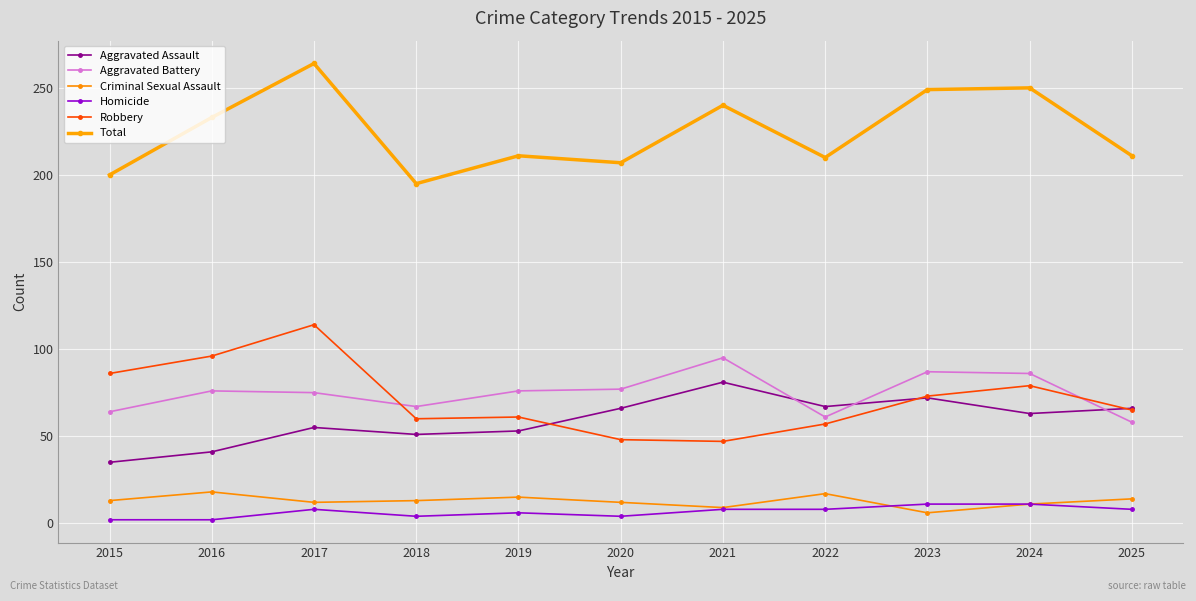

At which category is the sum across all series the highest?

2017